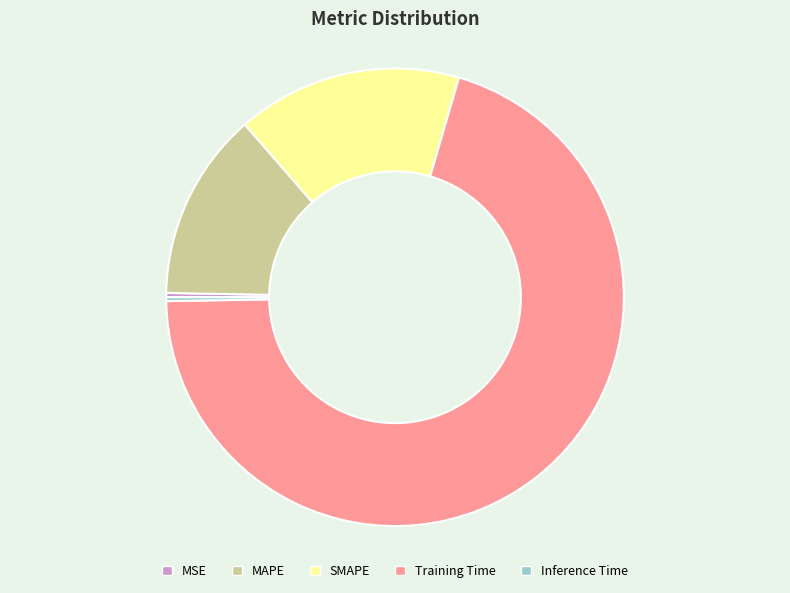

True or false: MAPE accounts for 13% of the total.

True